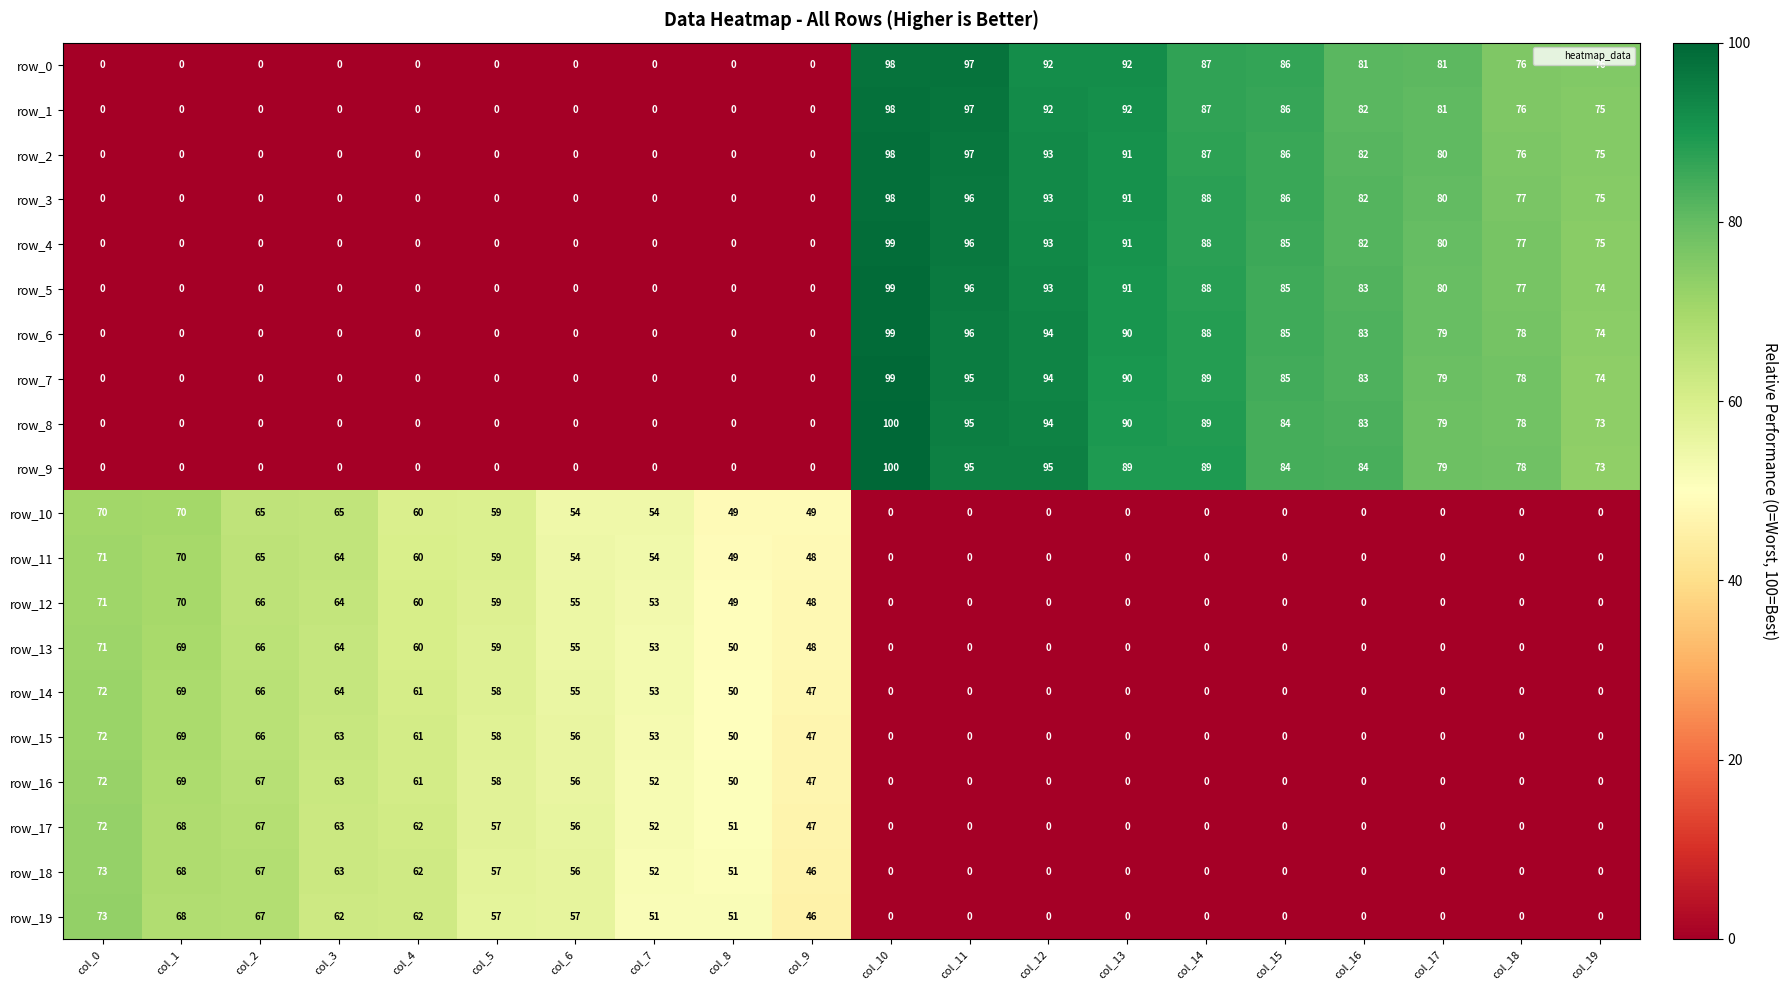

What is the sum of all row_2 values?

865